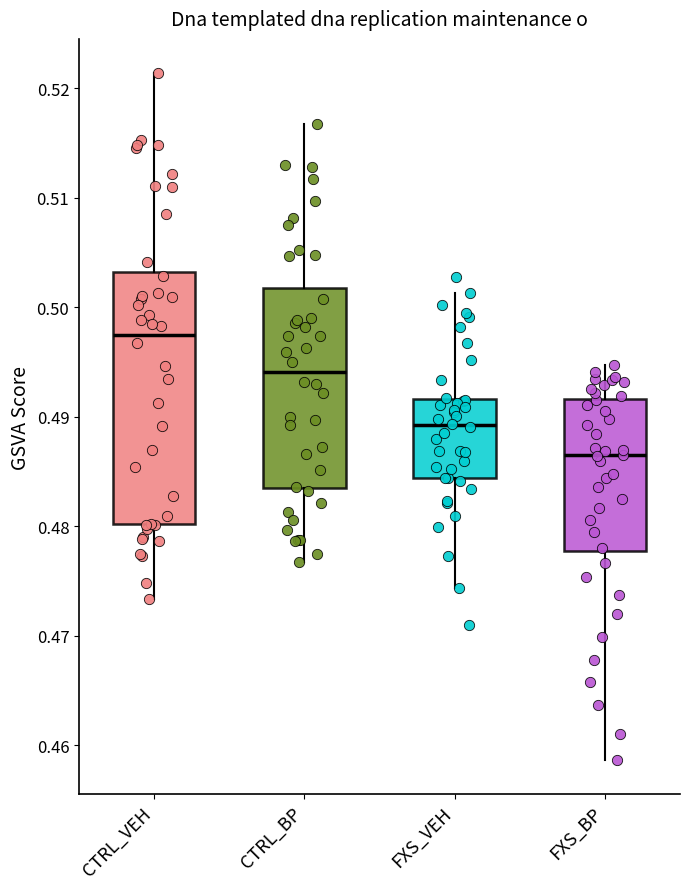

Reading left to right, transcribe this box plot: for each box, give where its median line is, the range the box spans, and where its two whiskers end, as read against the y-axis. The values are not printed on the chart, so give them approximately, as read against the axis.

CTRL_VEH: median 0.498, box 0.480 to 0.503, whiskers 0.473 to 0.521
CTRL_BP: median 0.494, box 0.483 to 0.502, whiskers 0.477 to 0.517
FXS_VEH: median 0.489, box 0.484 to 0.492, whiskers 0.474 to 0.501
FXS_BP: median 0.486, box 0.478 to 0.492, whiskers 0.459 to 0.495